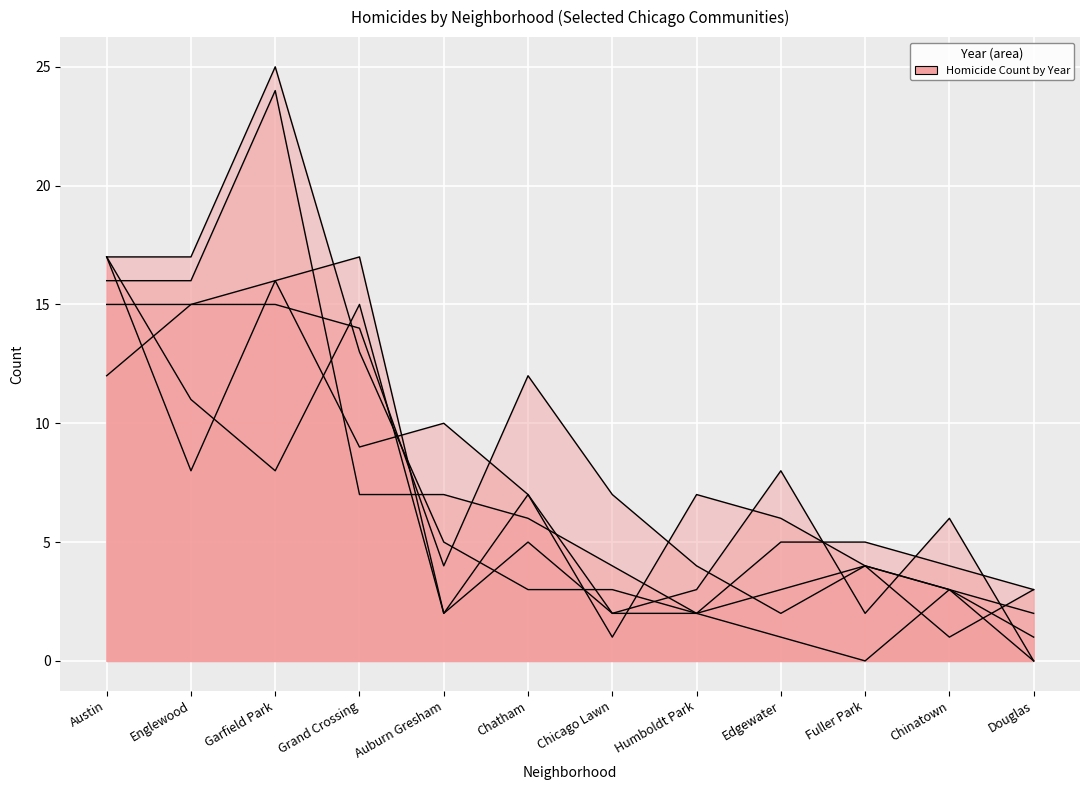

True or false: 2023 has a value of 17 at Austin.

True